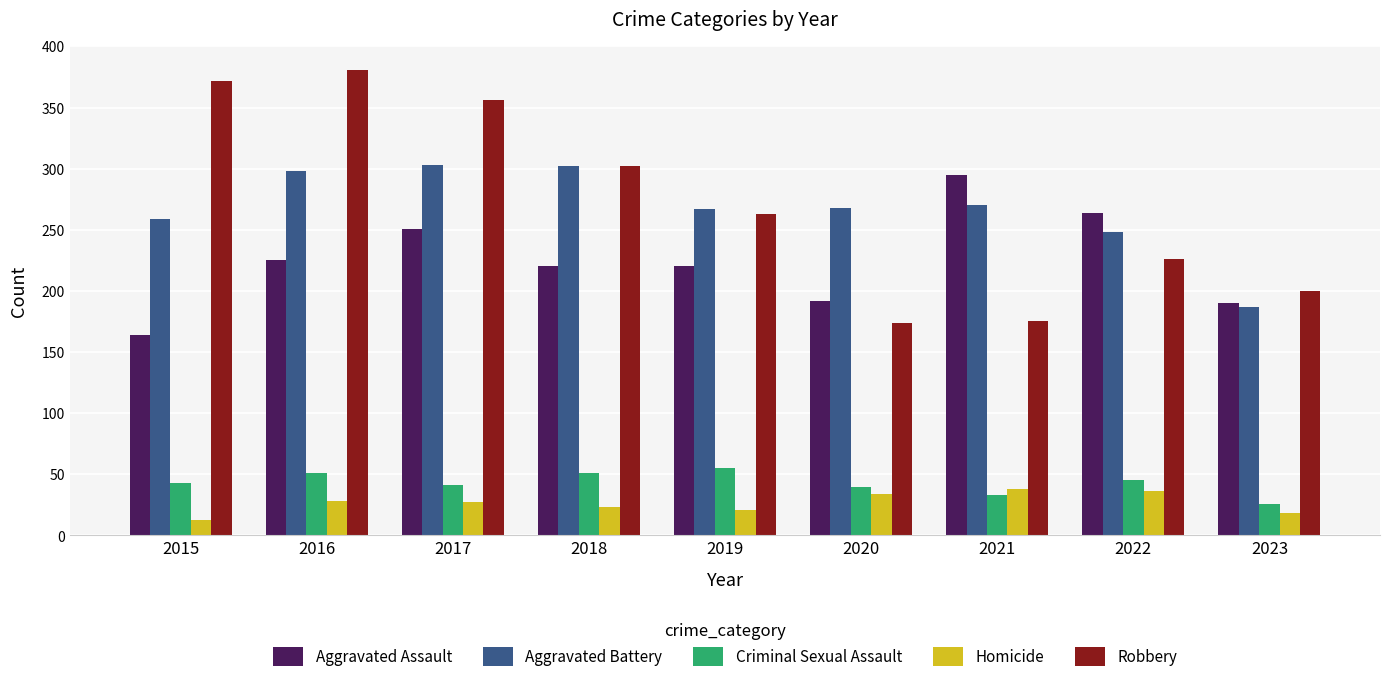

Is it true that Aggravated Assault equals 220 at 2018?

True